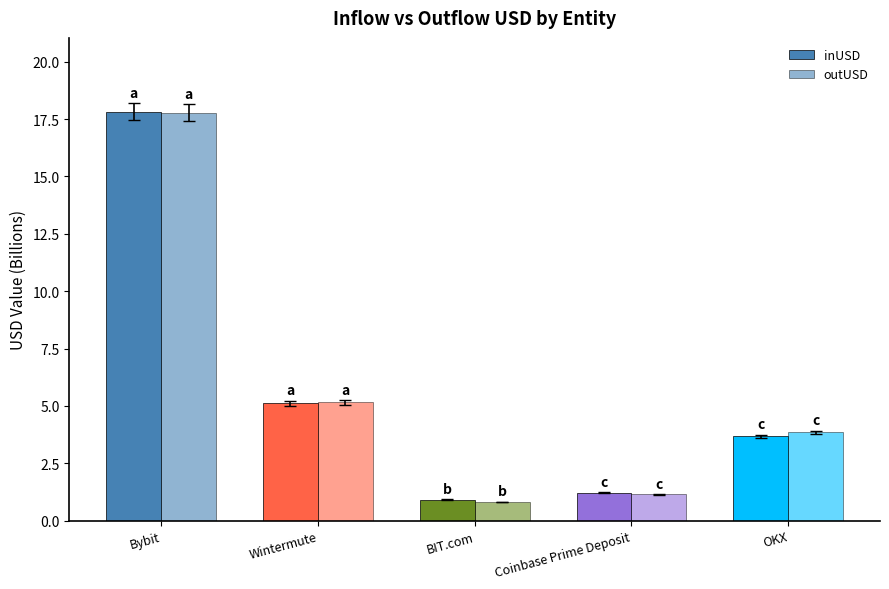

Rank the series by their maximum value, from lowest to highest.

outUSD, inUSD